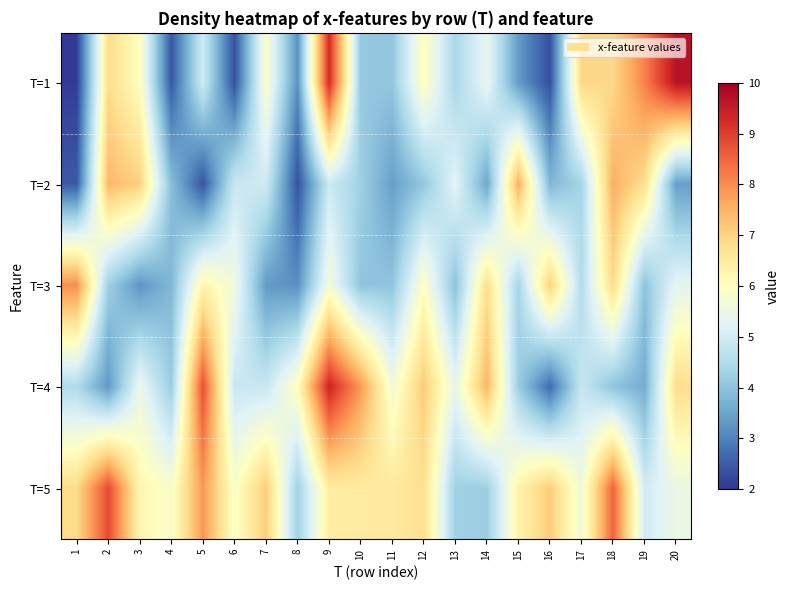

What is the minimum value shown in the chart?

2.1